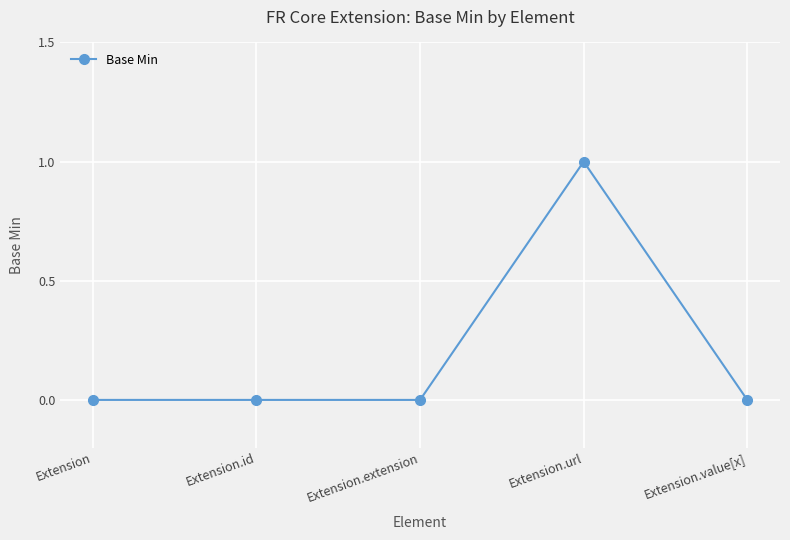

Is it true that the value at Extension.url is 0?

False